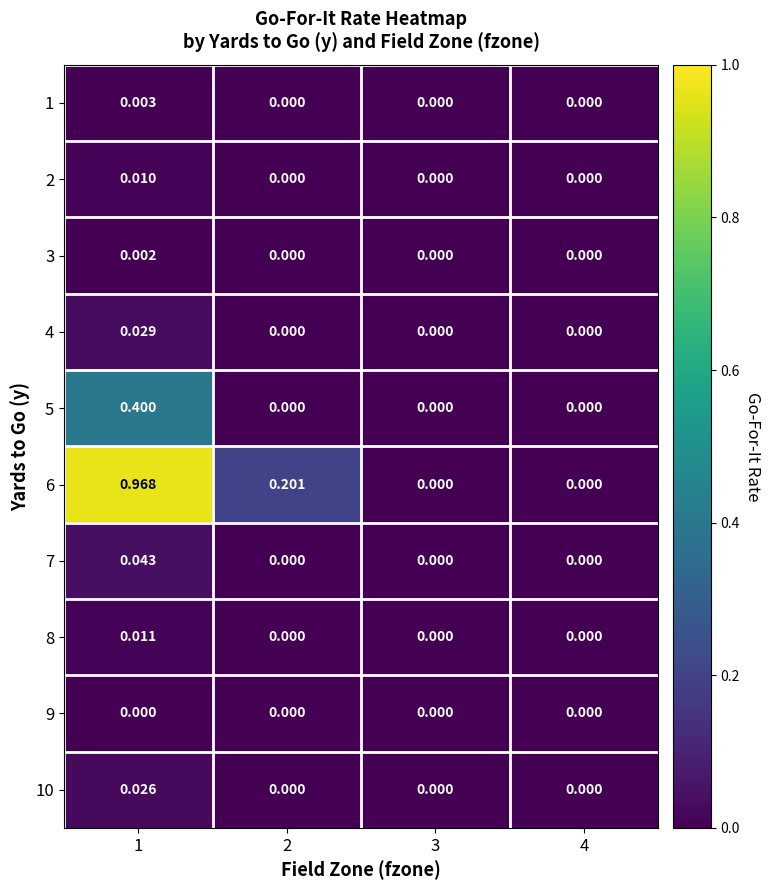

At which category is the sum across all series the highest?

1